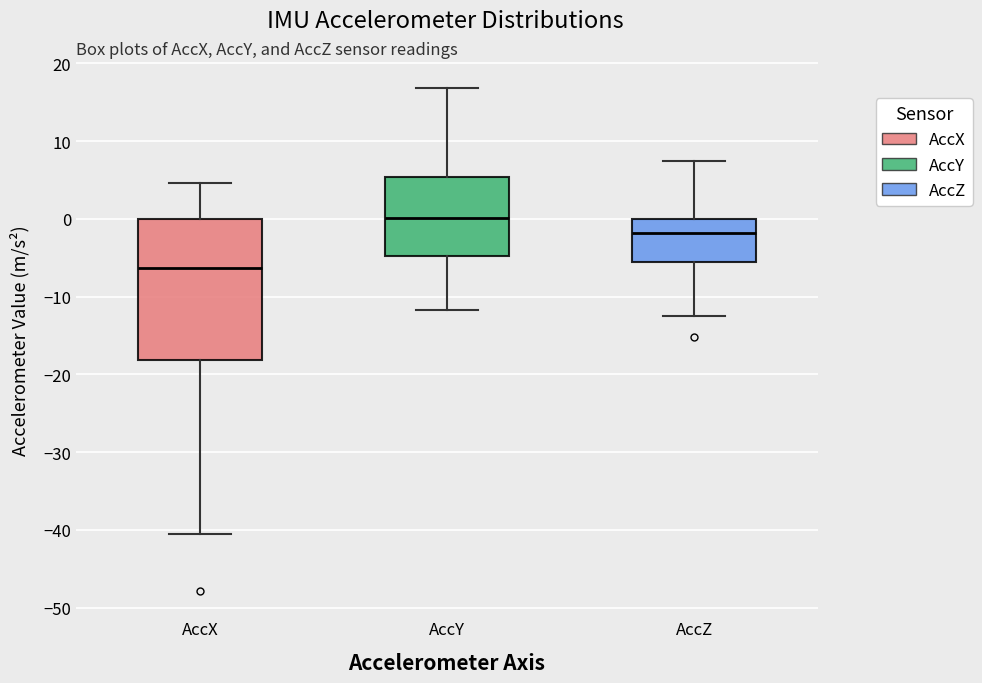

Reading left to right, read every box against the y-axis: the position of its median line, the range the box covers, and the ends of its whiskers. The values are not printed on the chart, so give them approximately, as read against the axis.

AccX: median -6, box -18 to 0, whiskers -40 to 5
AccY: median 0, box -5 to 5, whiskers -12 to 17
AccZ: median -2, box -6 to 0, whiskers -12 to 7